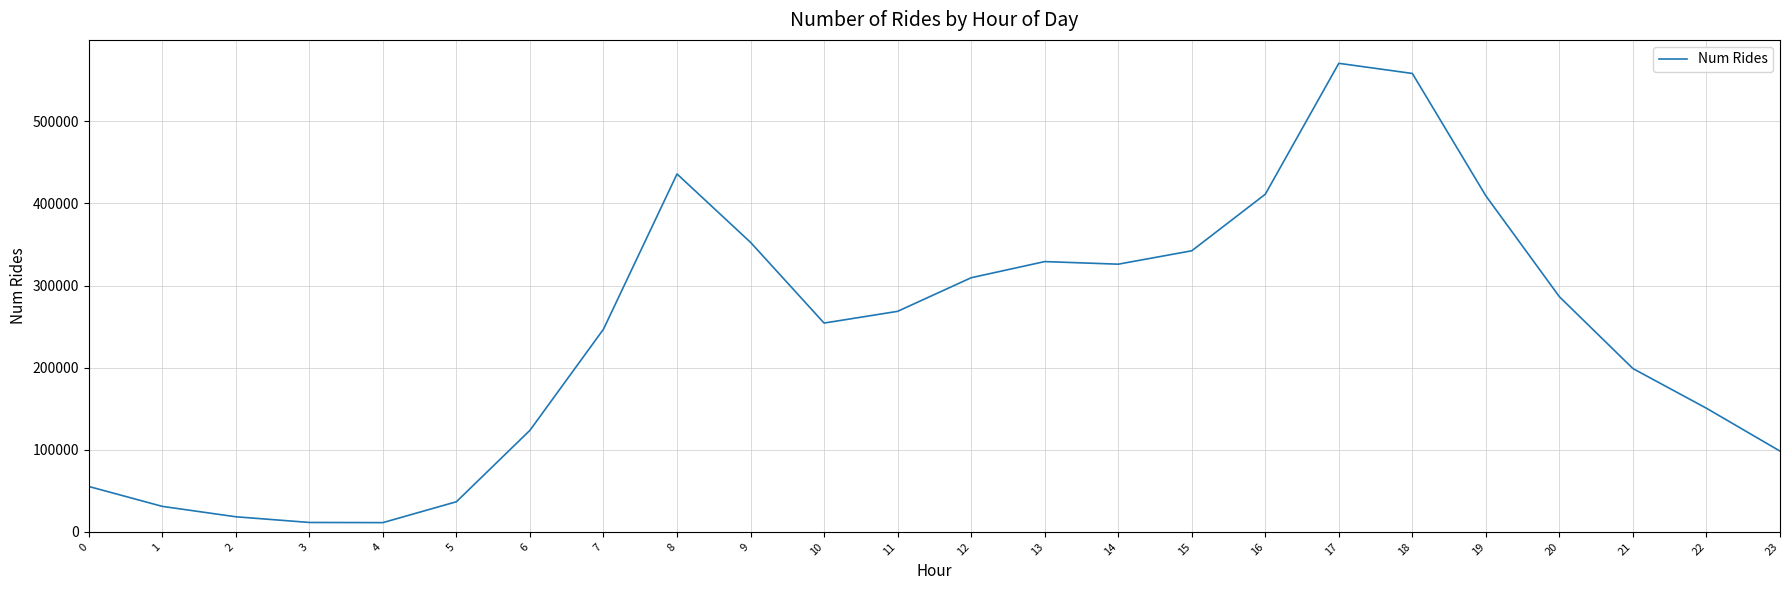

Approximately how many times larger is the value at 23 compared to 15?

0.3